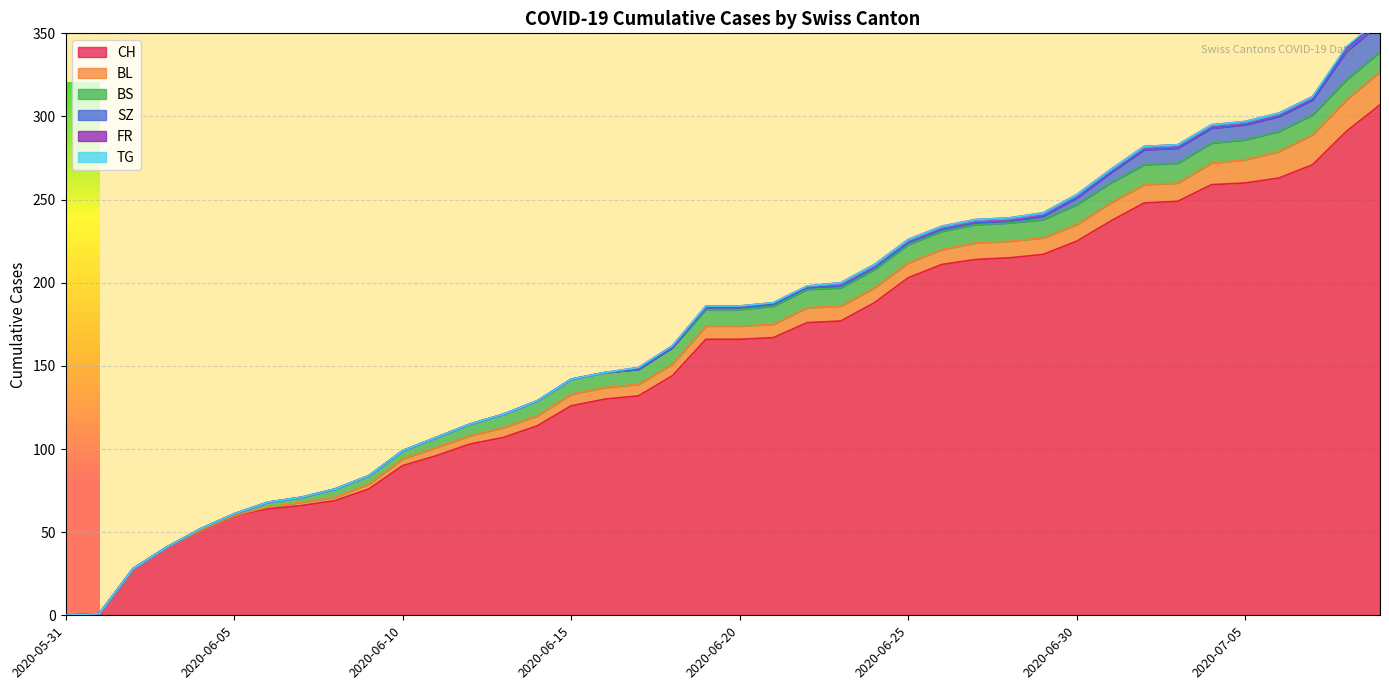

Which series has the largest total across all categories?

CH